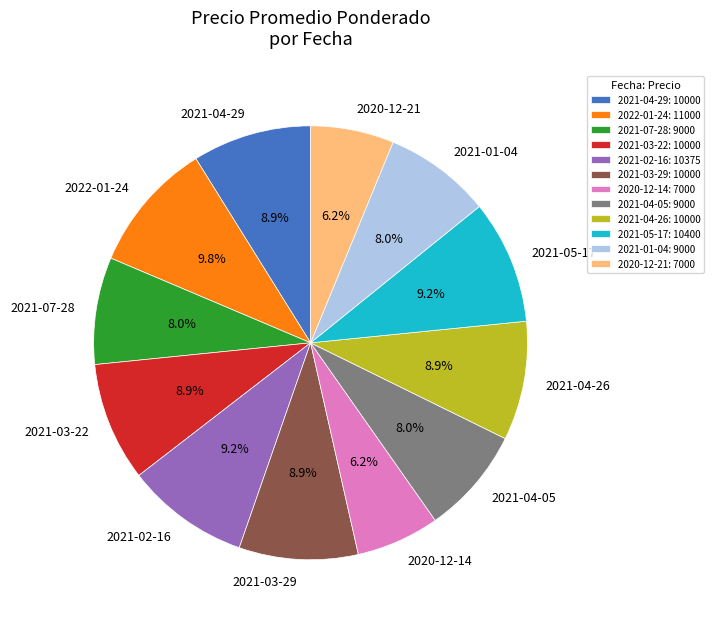

Does 2021-04-26 account for over 50% of the chart?

No